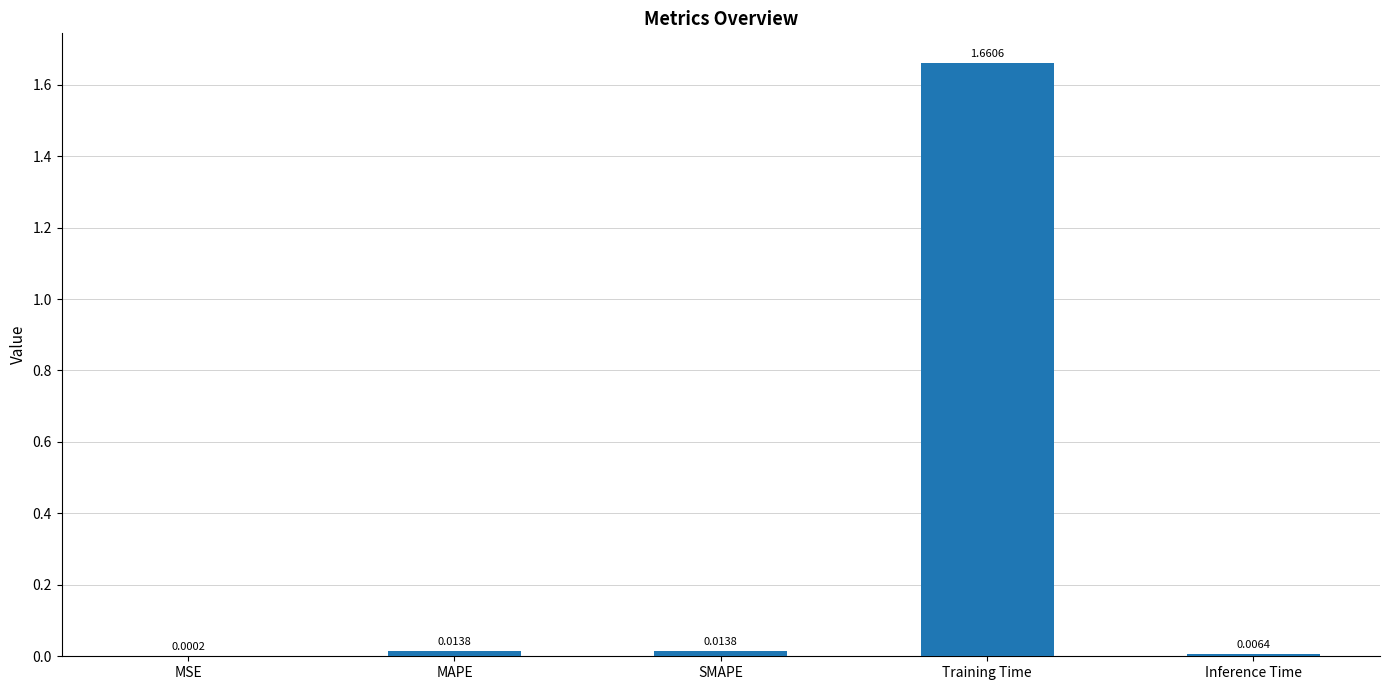

Which has a higher value, Training Time or MAPE?

Training Time